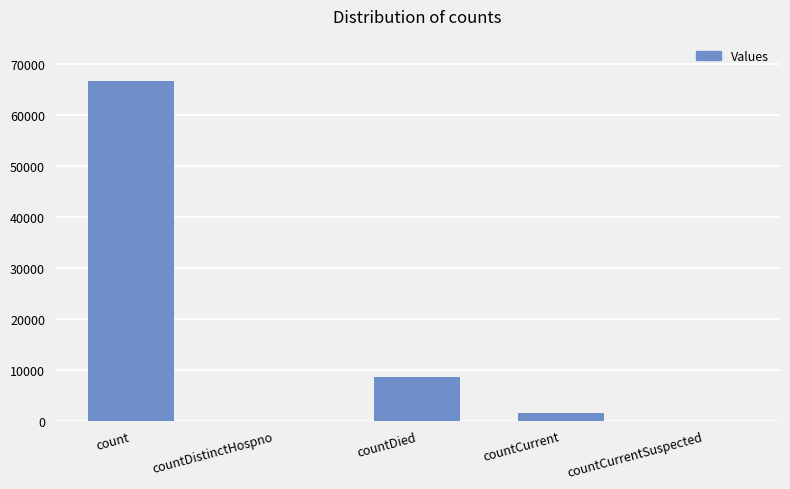

How many series are shown in this chart?

1